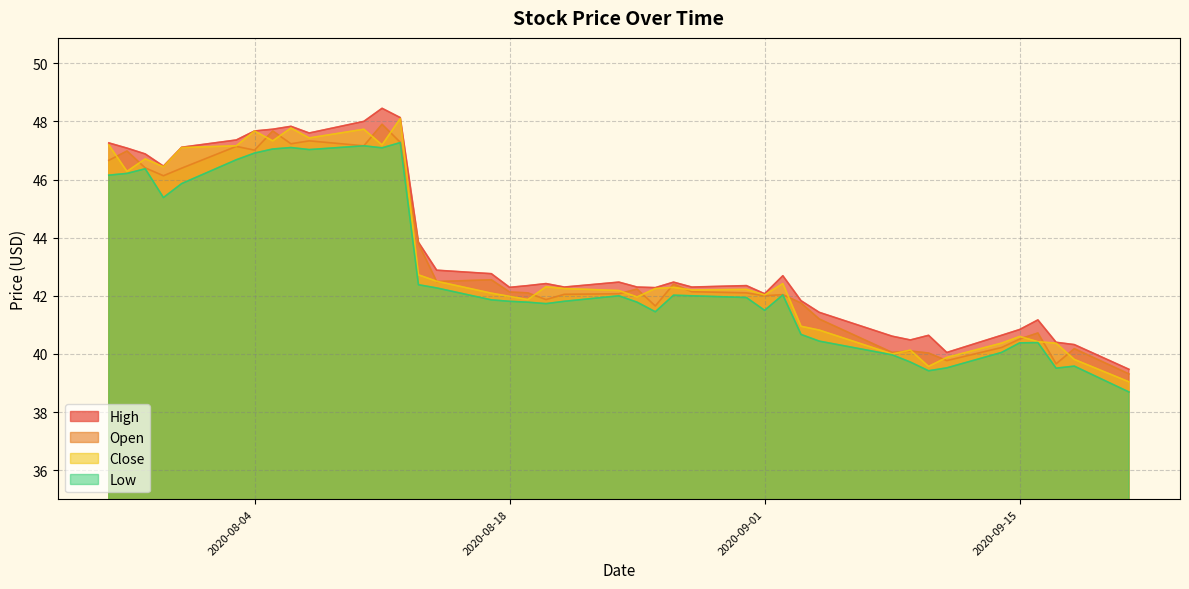

True or false: High and Open intersect in this chart.

False